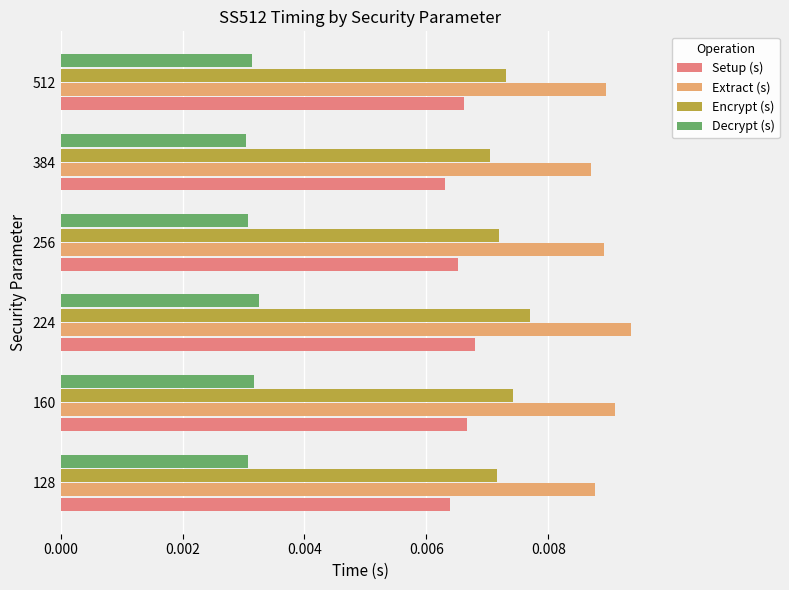

How many data points does each series have?

6